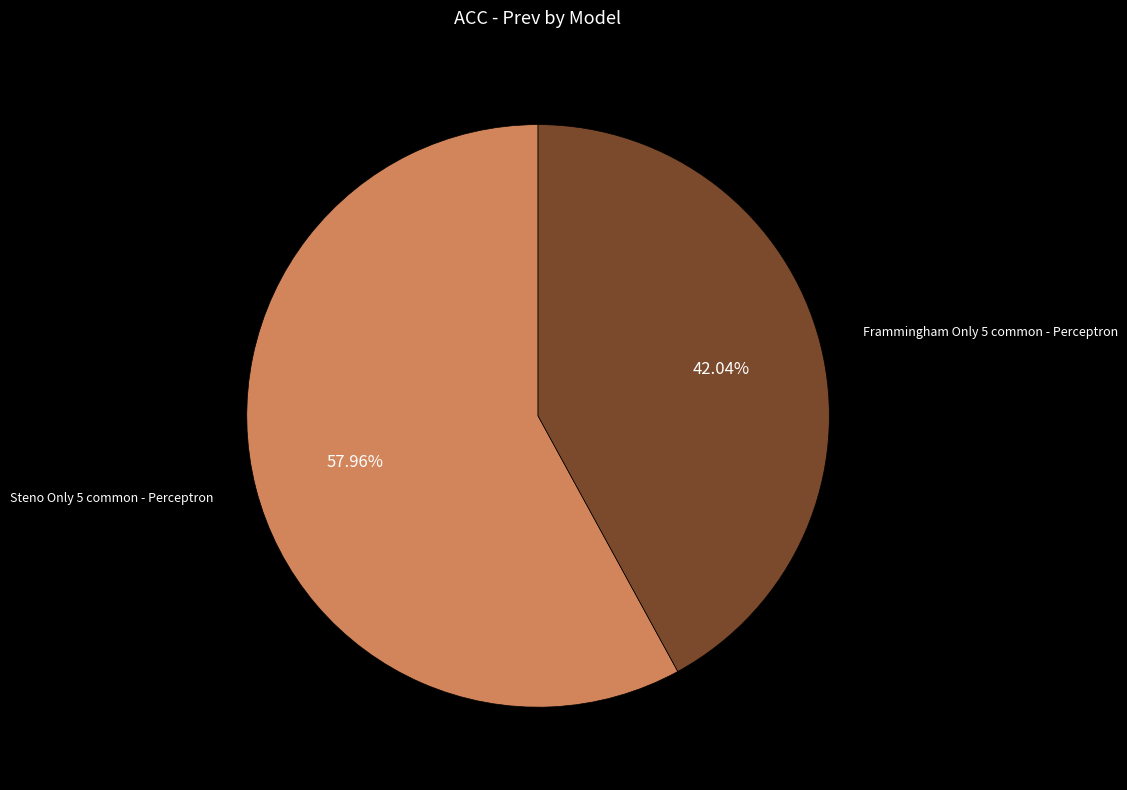

To the nearest percent, what portion does Steno Only 5 common - Perceptron represent?

58%